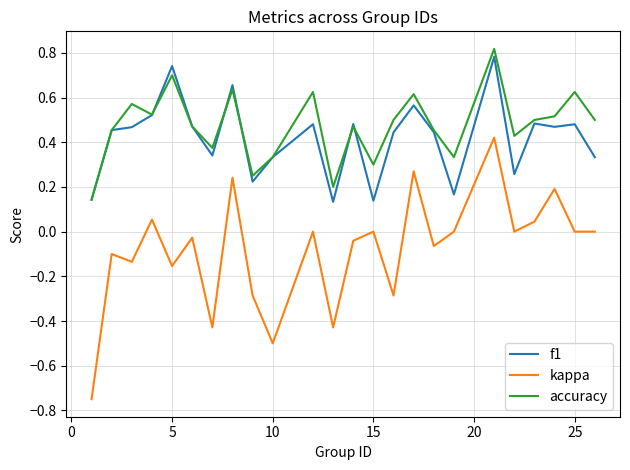

How many f1 values are between 0 and 1?

24